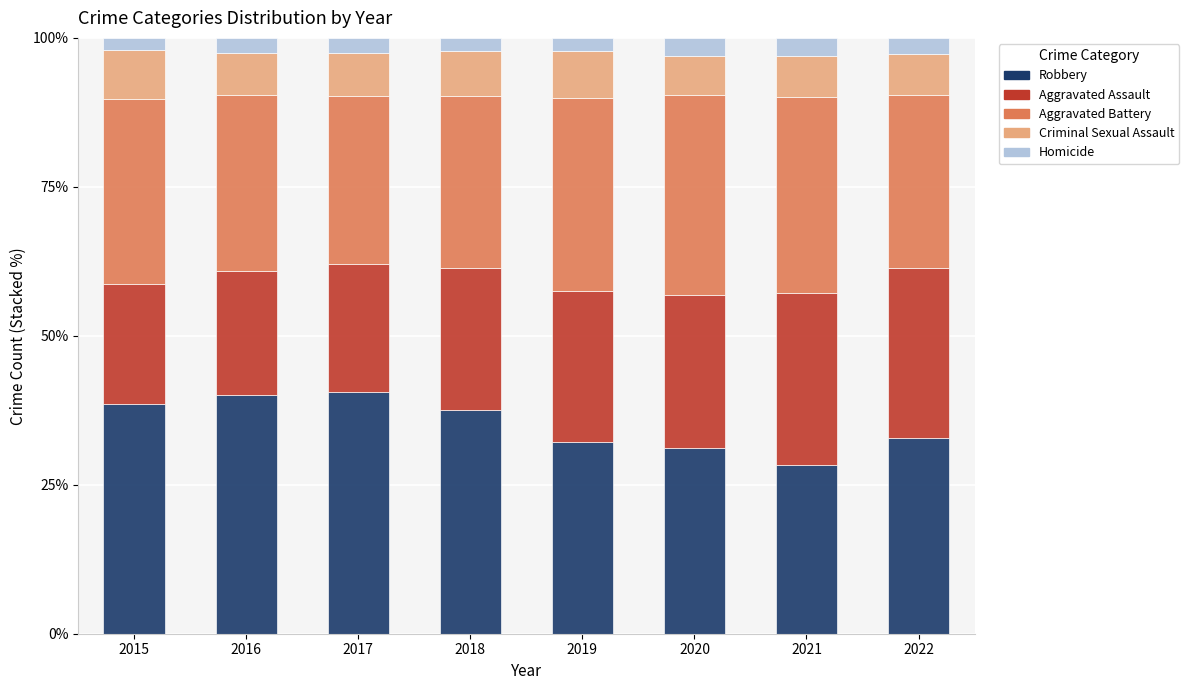

At which label does Robbery reach its minimum?

2021